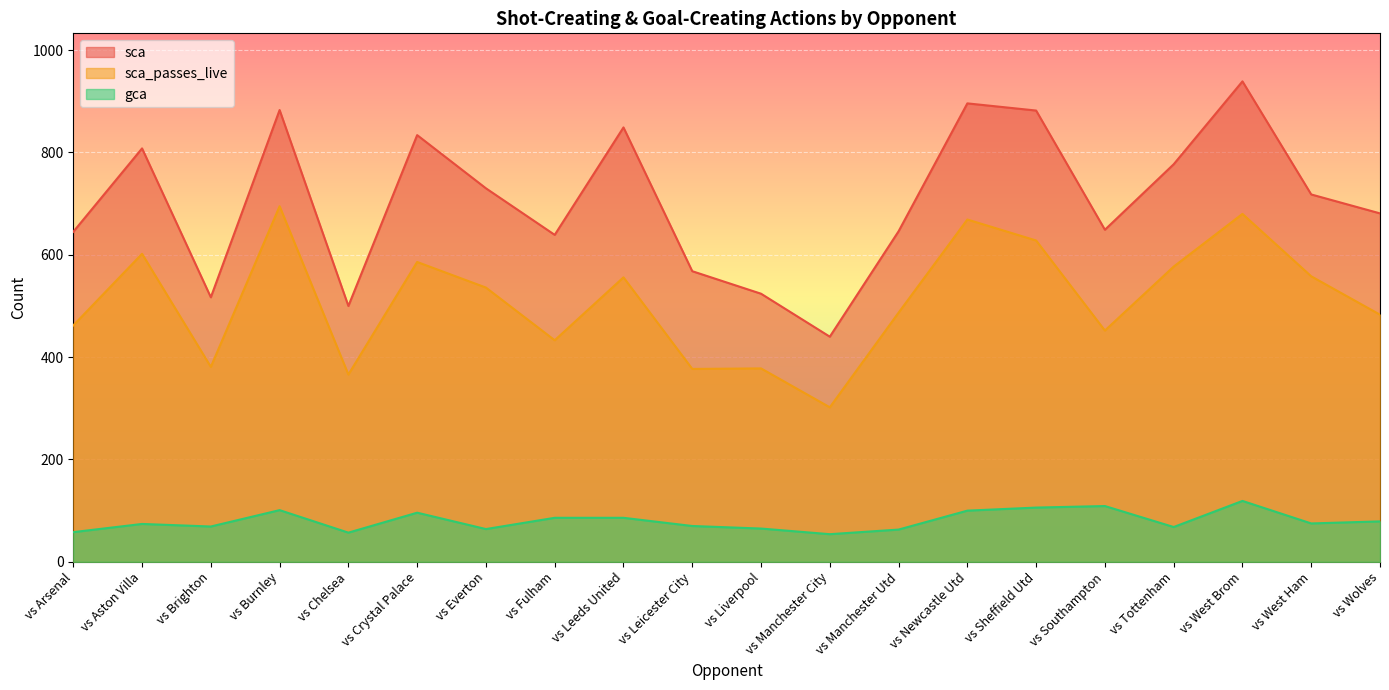

Rank the series by their average value, from highest to lowest.

sca, sca_passes_live, gca